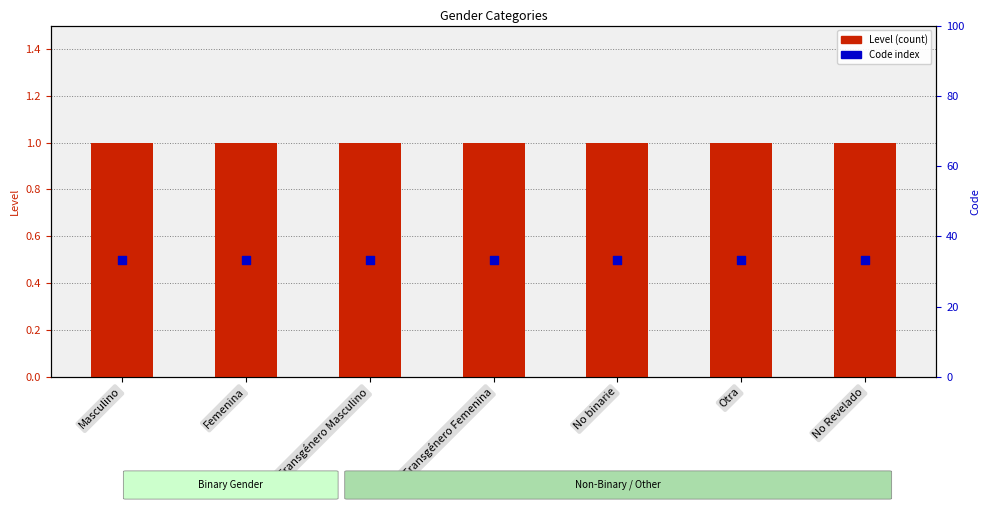

Which series has the widest spread of Y values?

Level (count)